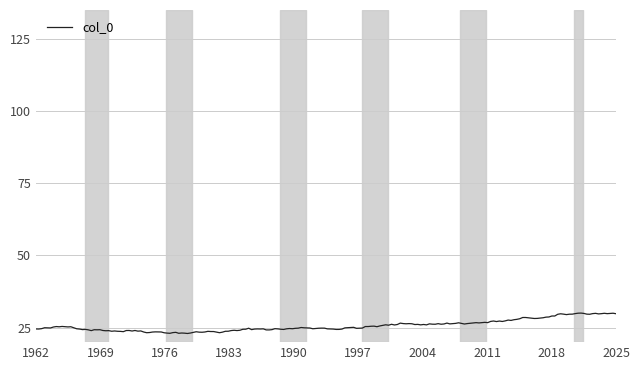

What is the minimum value shown in the chart?

23.0